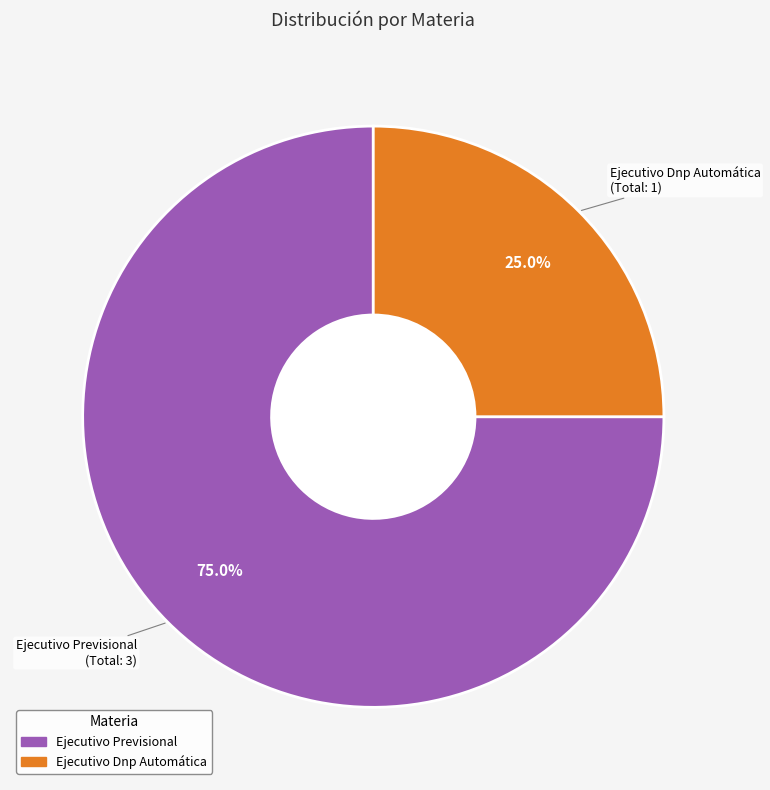

Do Ejecutivo Previsional and Ejecutivo Dnp Automática together represent more than half of the pie?

Yes